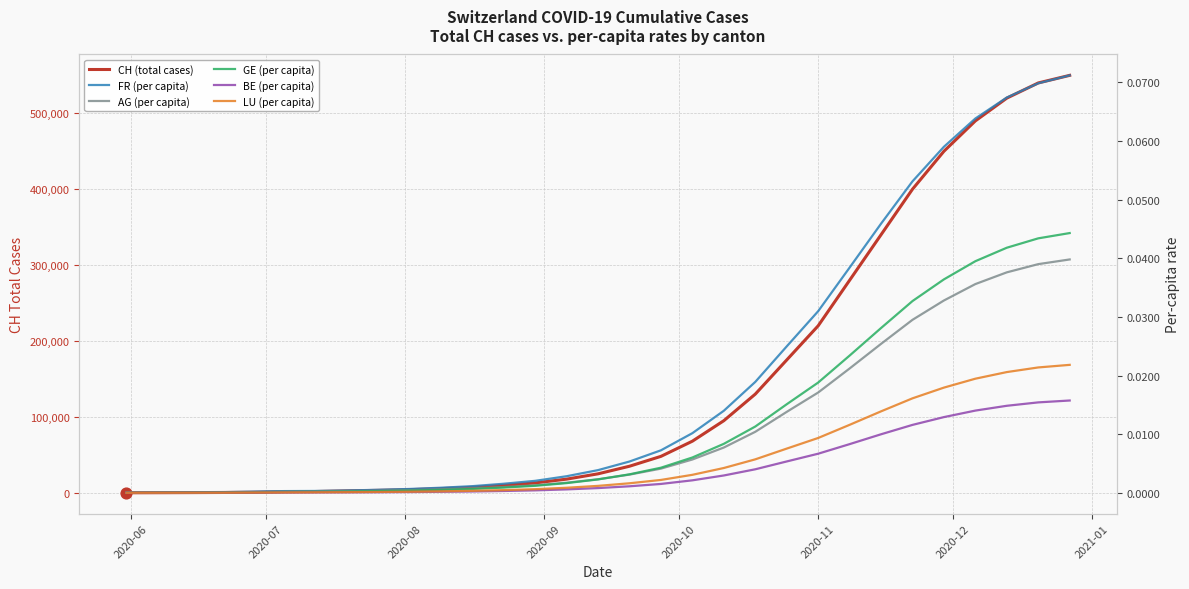

Which series has the largest total across all categories?

CH (total cases)